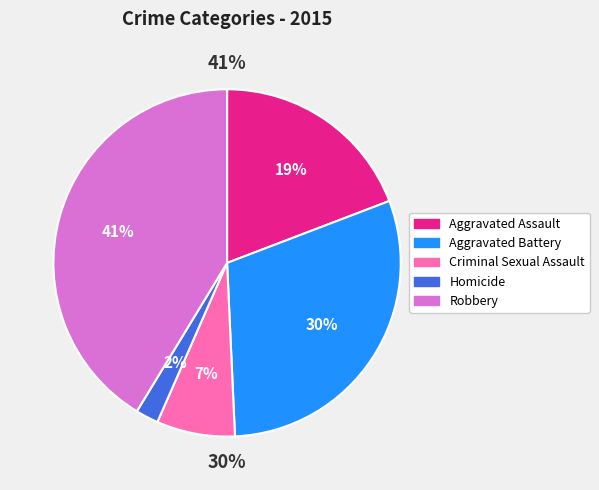

Is there a majority slice in this chart?

No